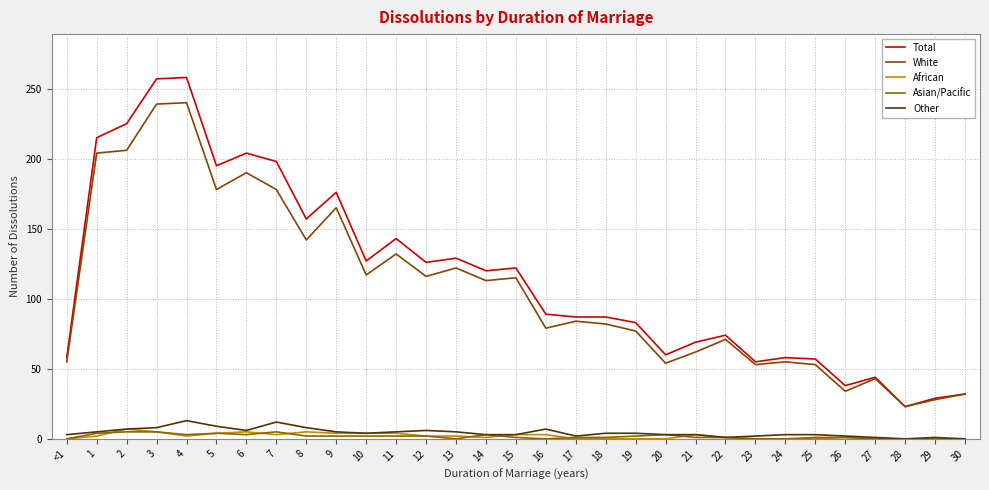

What is the total value across all series at <1?

116